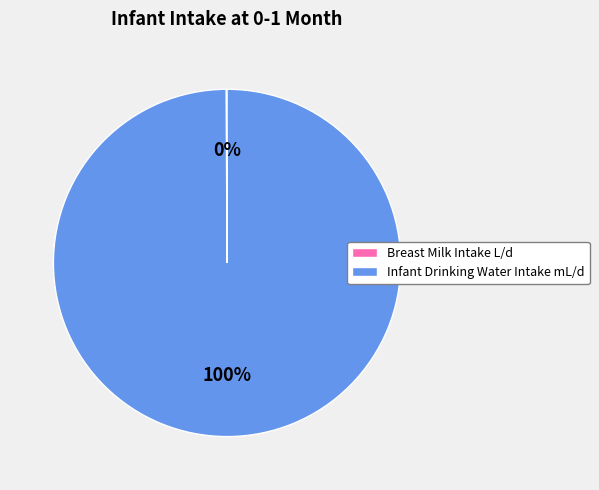

To the nearest percent, what is the average slice percentage?

50%